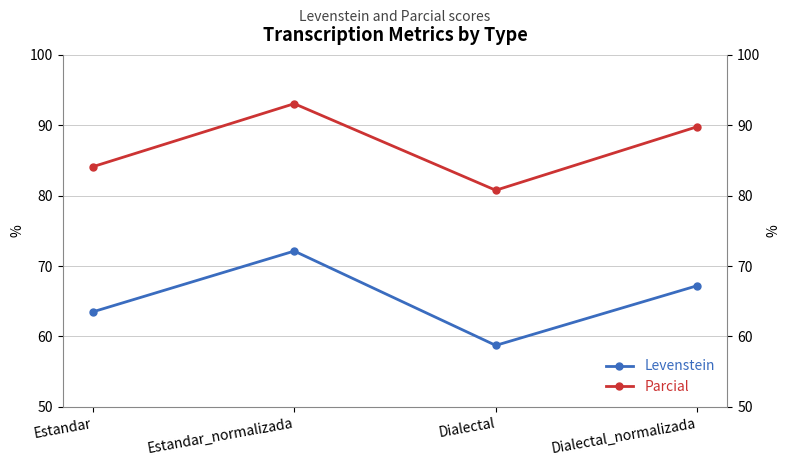

Rank the series by their maximum value, from highest to lowest.

Parcial, Levenstein